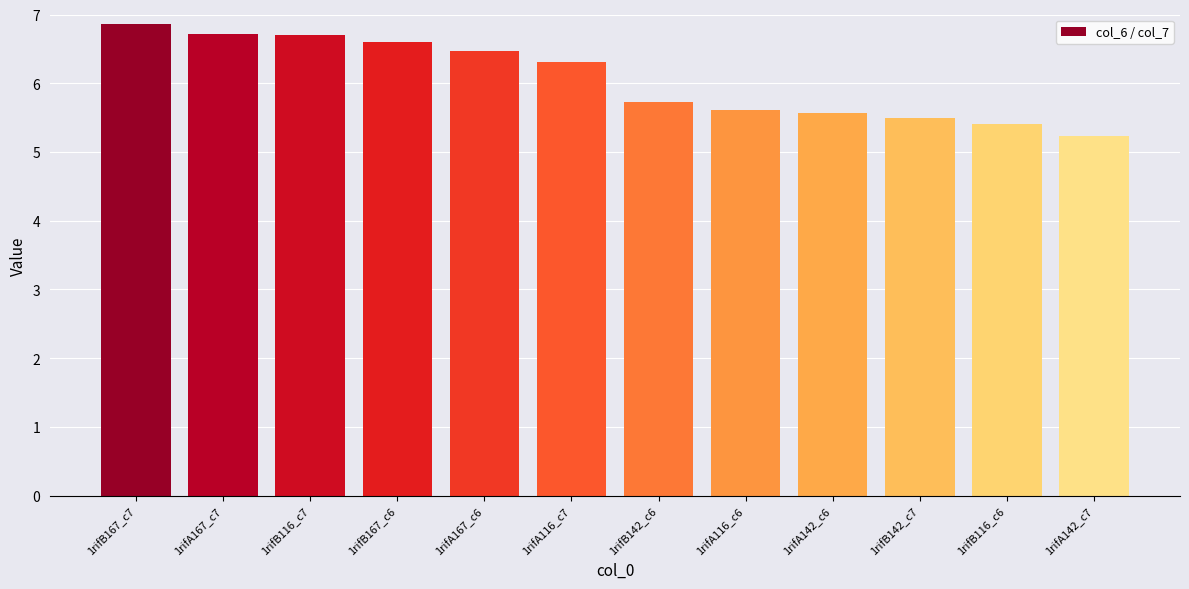

Which category has the highest value across all series?

1rifB167_c7